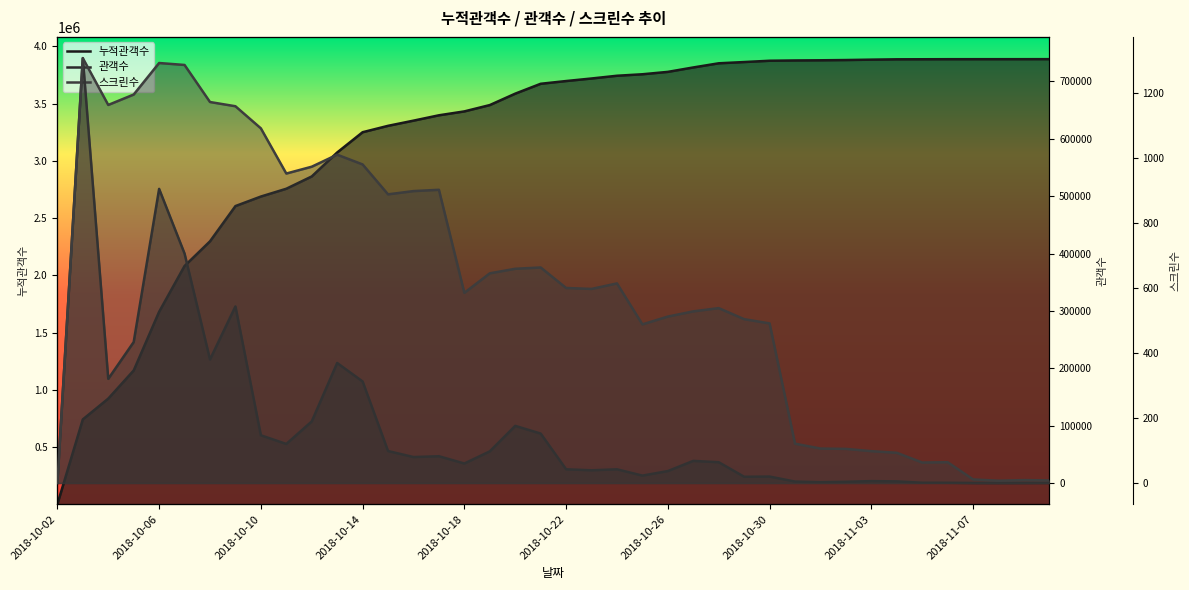

True or false: 누적관객수 and 관객수 intersect in this chart.

False